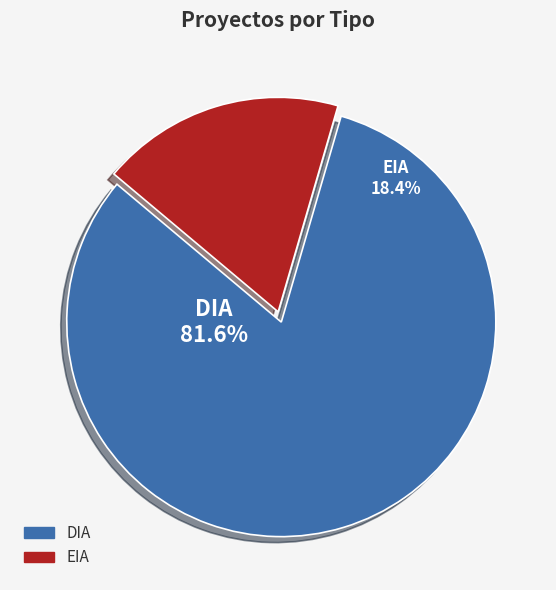

True or false: EIA accounts for 18% of the total.

True